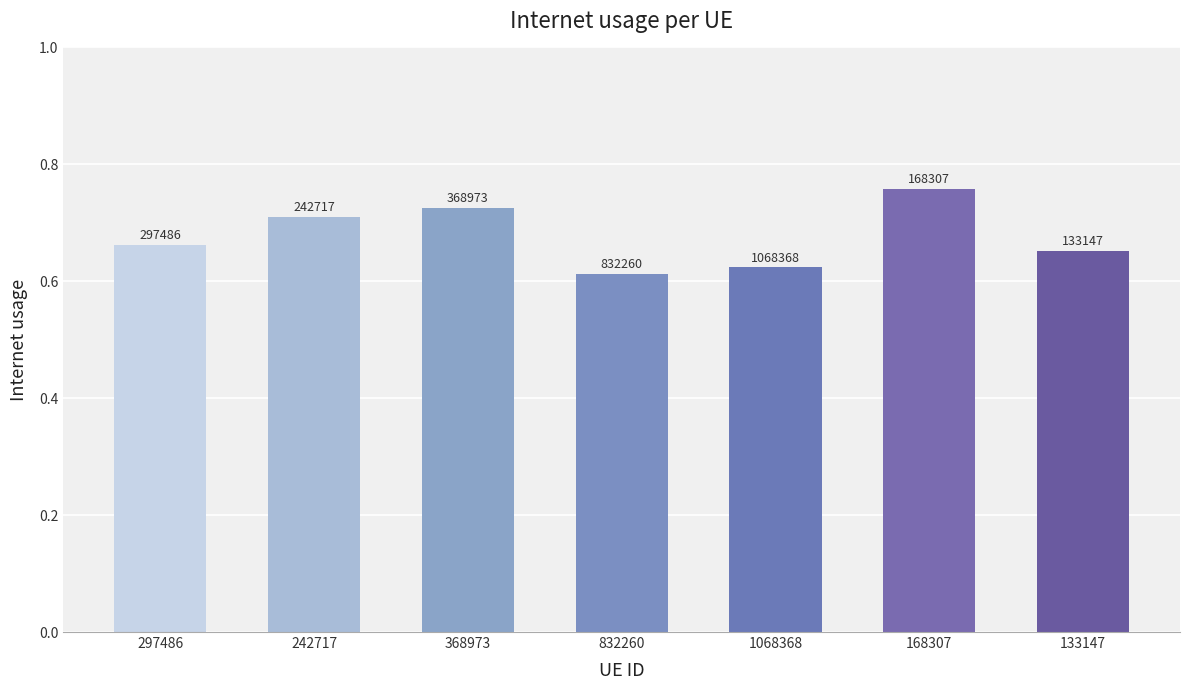

Are the bars horizontal?

No